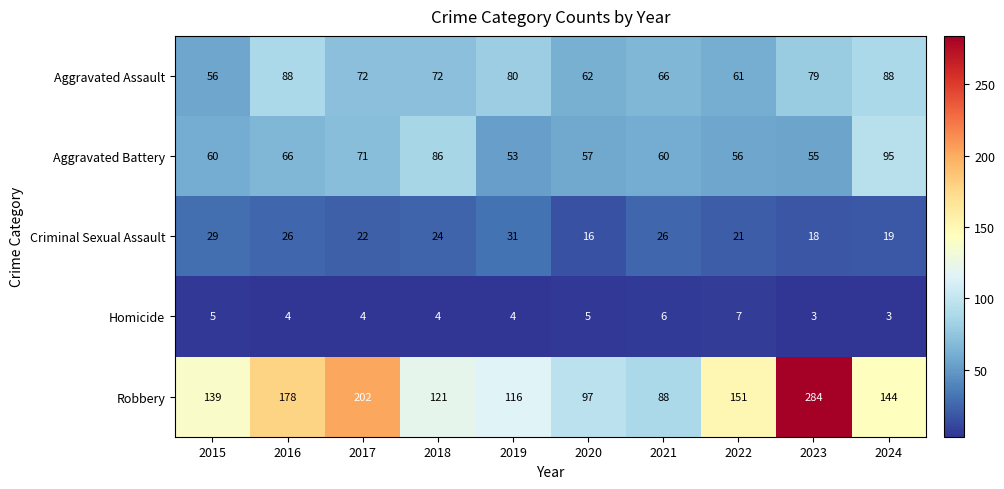

What value does the Robbery series have at 2023, to the nearest 5?

285